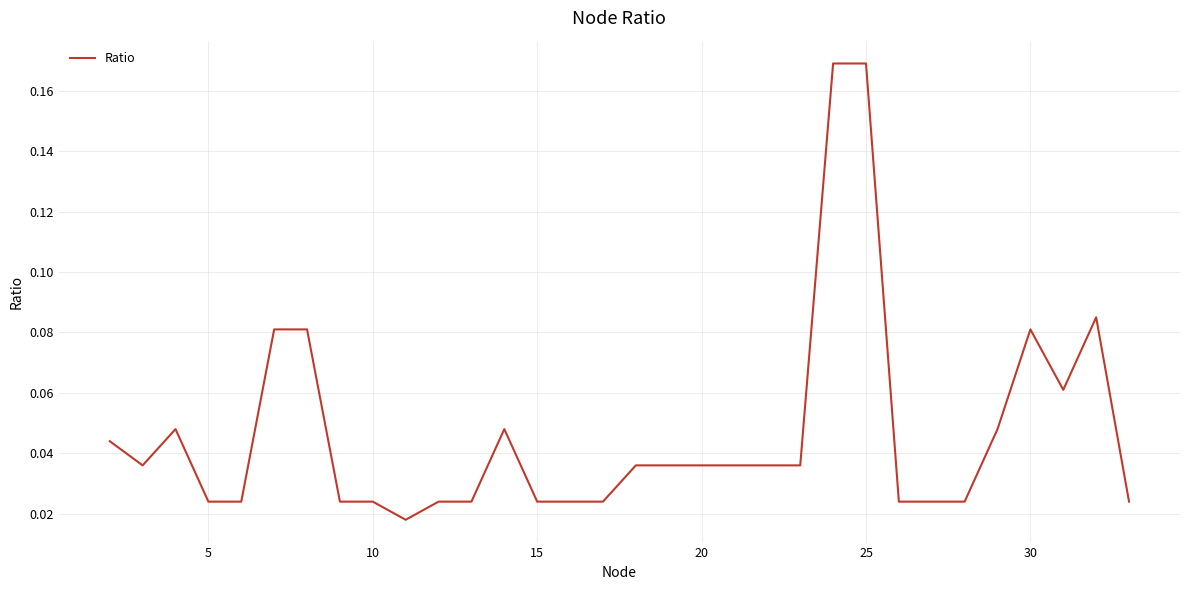

How many lines are shown in the chart?

1